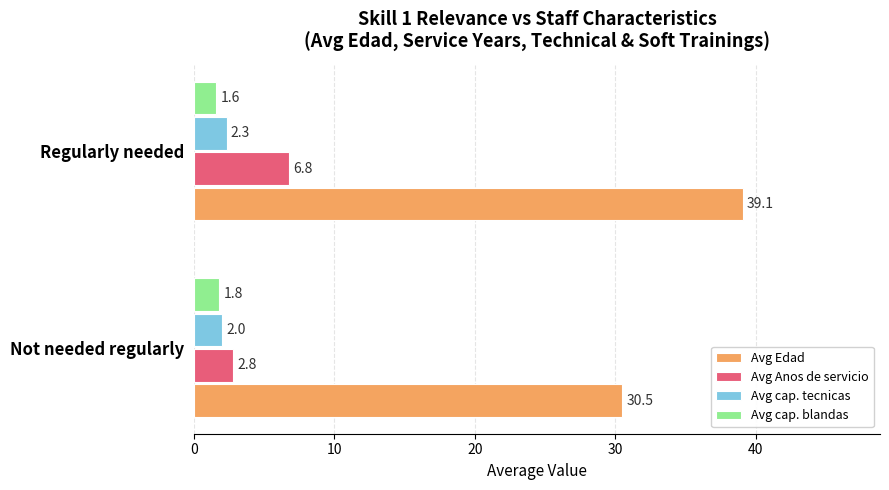

The Avg Edad series shows 39.1 at Regularly needed. True or false?

True